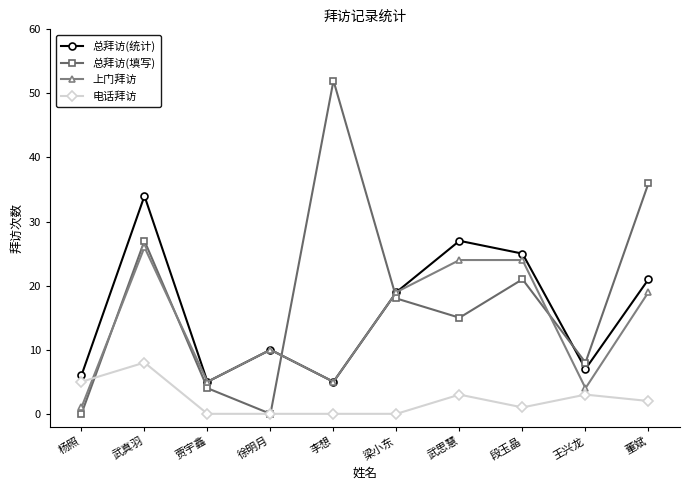

Rank the series by their maximum value, from lowest to highest.

电话拜访, 上门拜访, 总拜访(统计), 总拜访(填写)